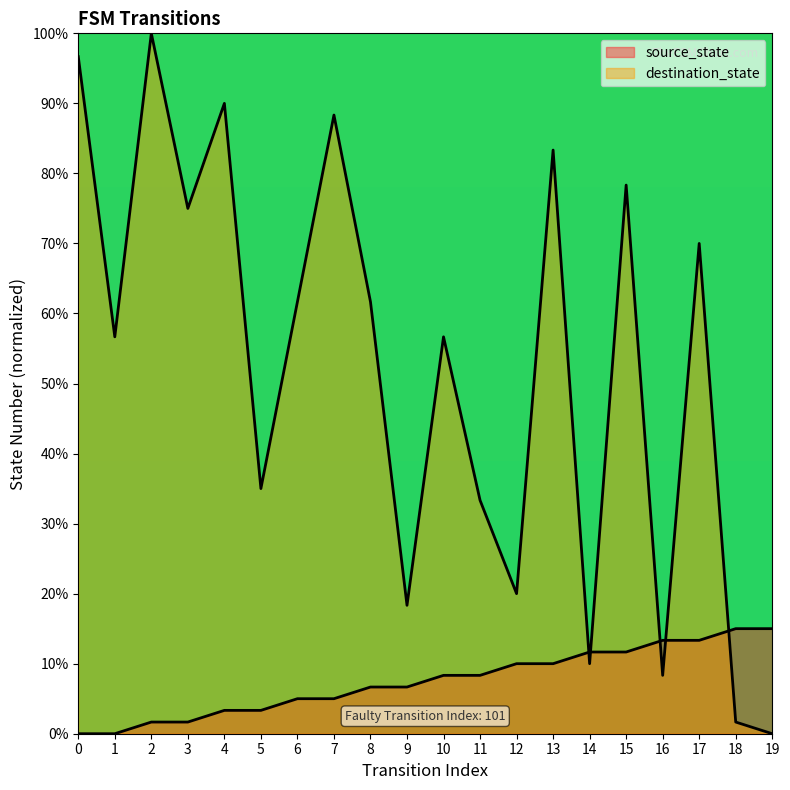

What is the value of the destination_state point at the 7th from the left?

61.7